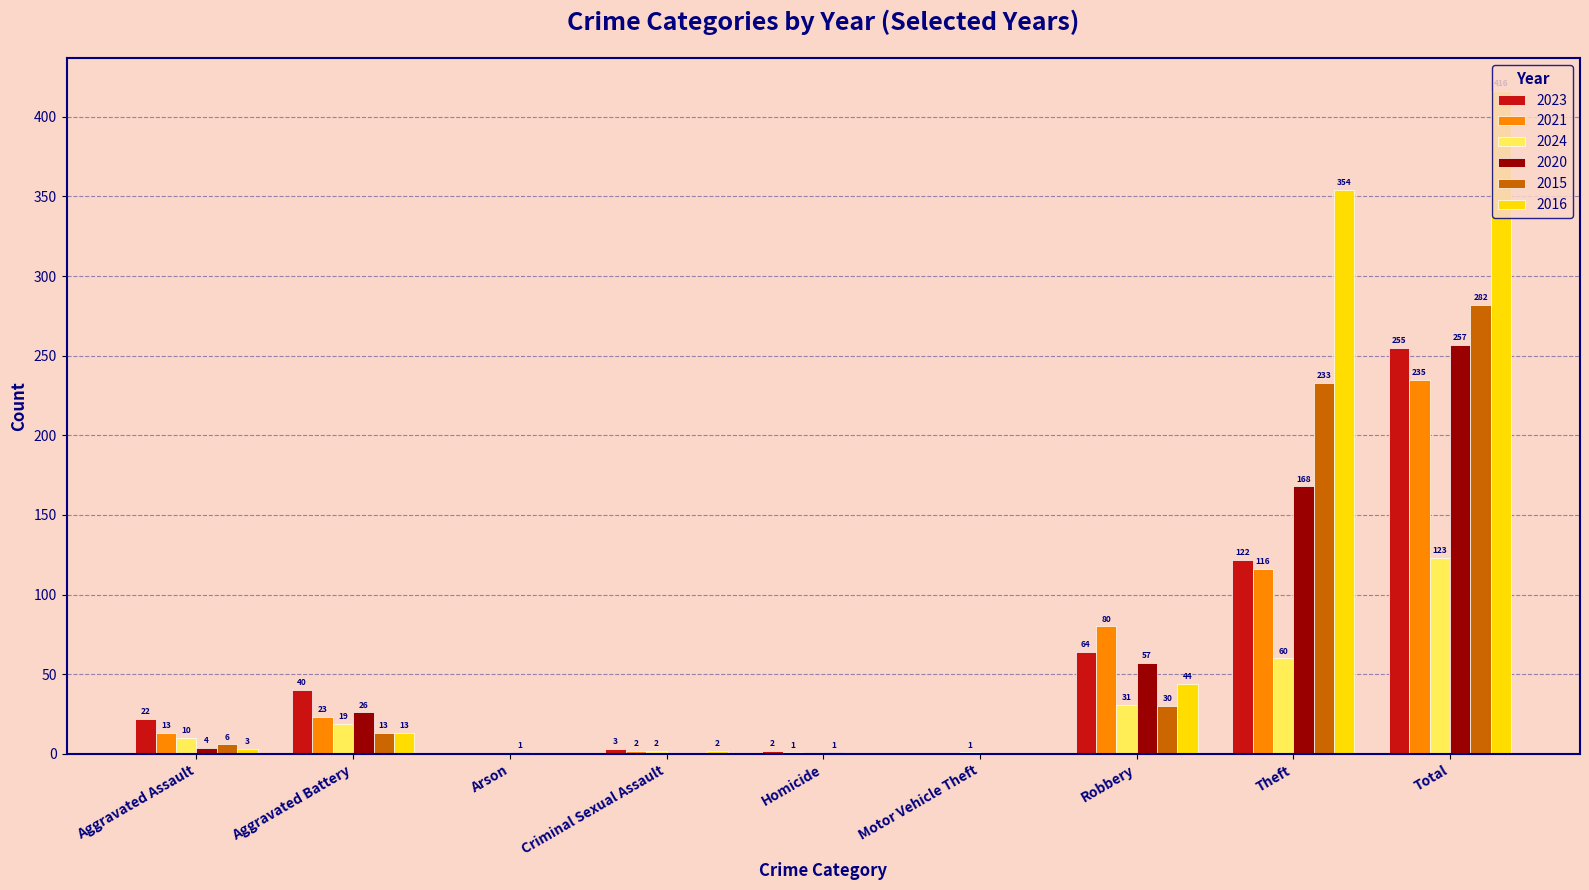

Read the 2020 value at Aggravated Battery, to the nearest 50.

50